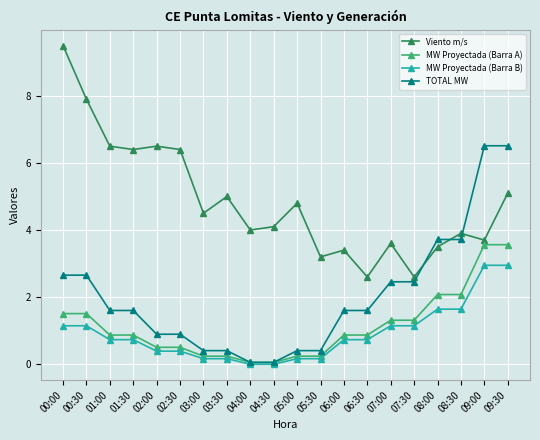

Reading left to right, list all the values displayed in this chart.

Viento m/s: 9.5	7.9	6.5	6.4	6.5	6.4	4.5	5.0	4.0	4.1	4.8	3.2	3.4	2.6	3.6	2.6	3.5	3.9	3.7	5.1
MW Proyectada (Barra A): 1.5	1.5	0.9	0.9	0.5	0.5	0.2	0.2	0.1	0.1	0.2	0.2	0.9	0.9	1.3	1.3	2.1	2.1	3.6	3.6
MW Proyectada (Barra B): 1.1	1.1	0.7	0.7	0.4	0.4	0.2	0.2	0.0	0.0	0.2	0.2	0.7	0.7	1.1	1.1	1.6	1.6	2.9	2.9
TOTAL MW: 2.7	2.7	1.6	1.6	0.9	0.9	0.4	0.4	0.1	0.1	0.4	0.4	1.6	1.6	2.5	2.5	3.7	3.7	6.5	6.5